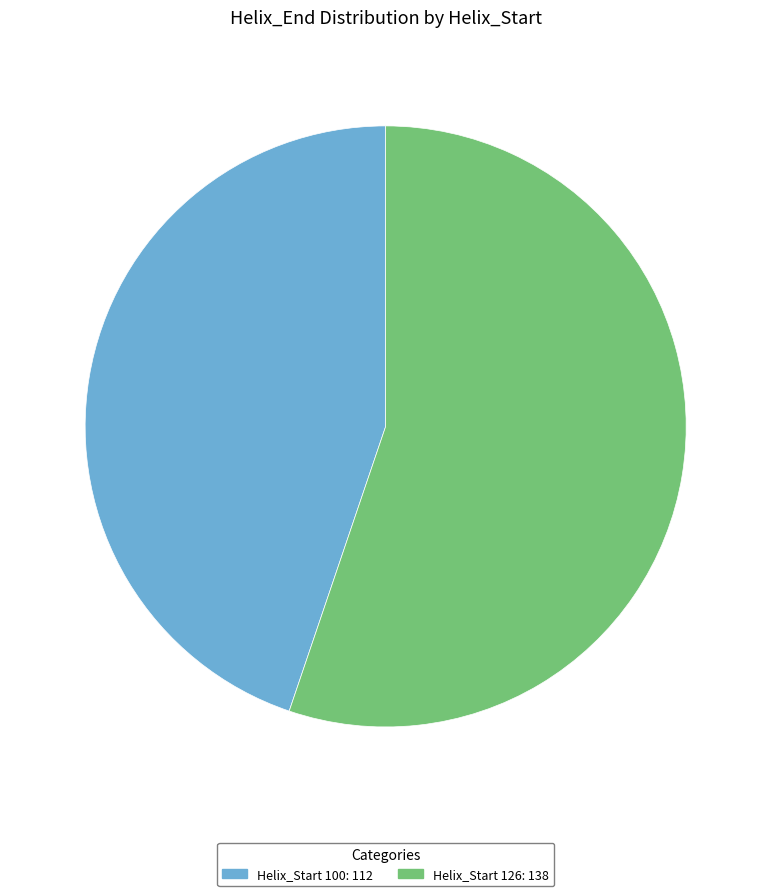

The Helix_Start 100: 112 slice represents 51% of the pie. True or false?

False